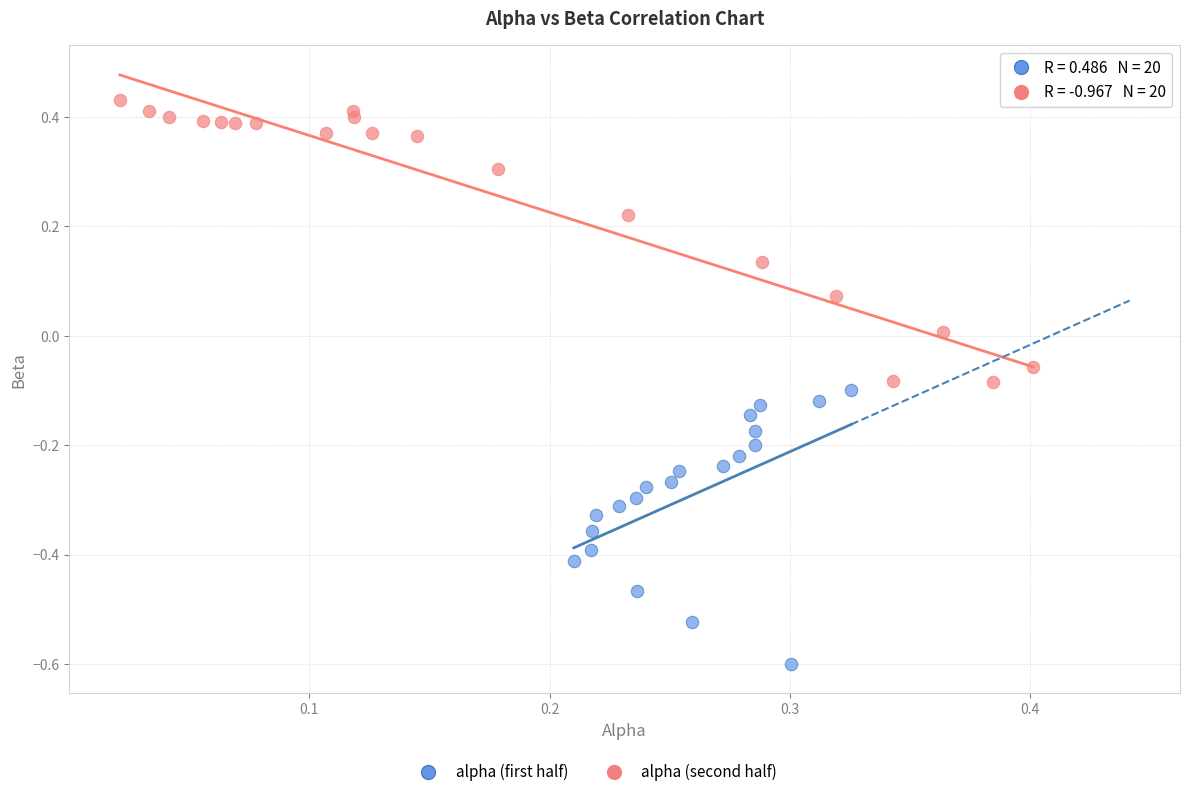

Which series has the largest Y range (max minus min)?

alpha (second half)